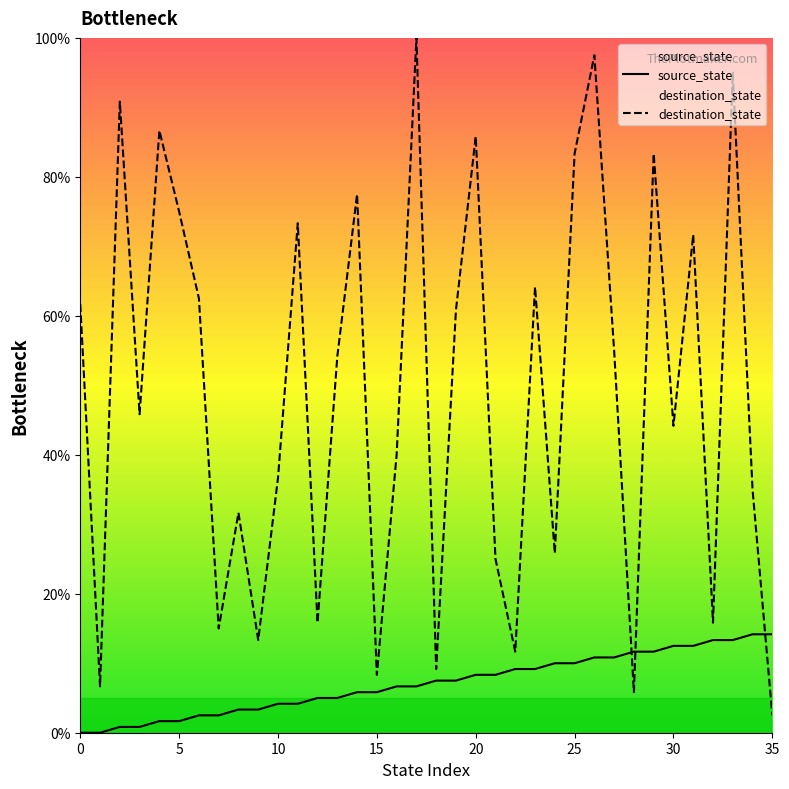

Between which two adjacent categories do destination_state and source_state first intersect?

27 and 28